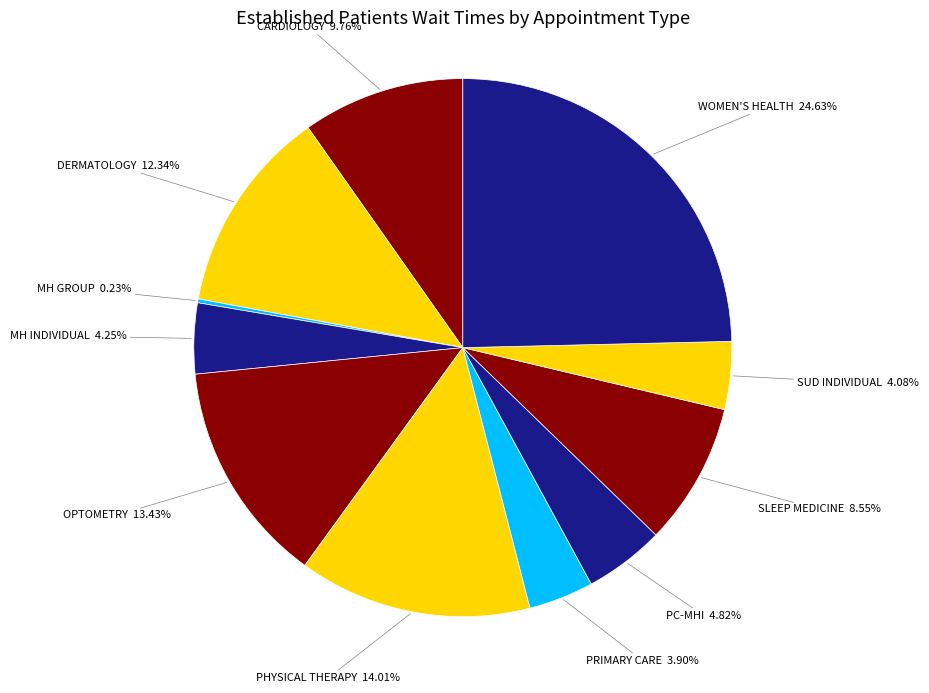

Which slice is the largest?

WOMEN'S HEALTH